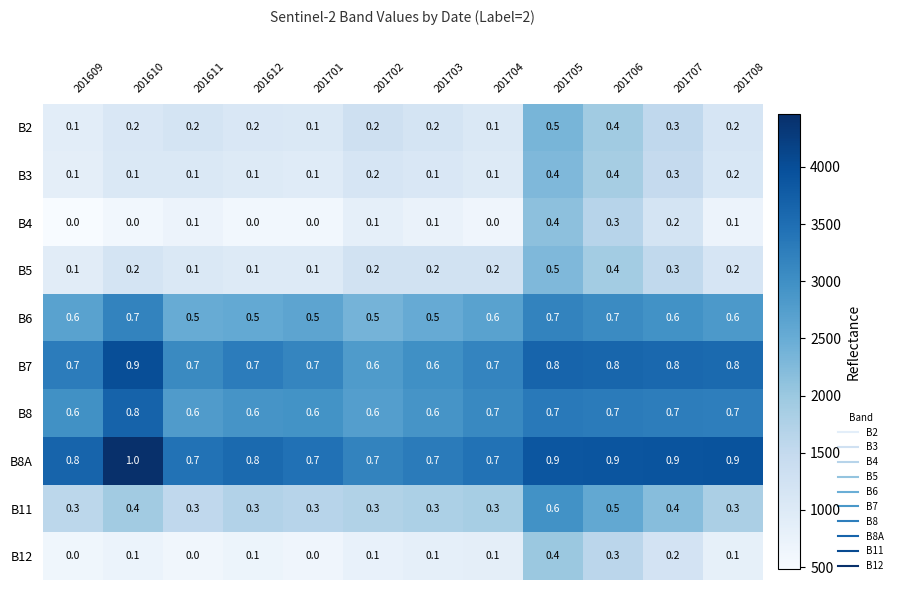

What is the difference between the highest and lowest values at 201611?

0.7